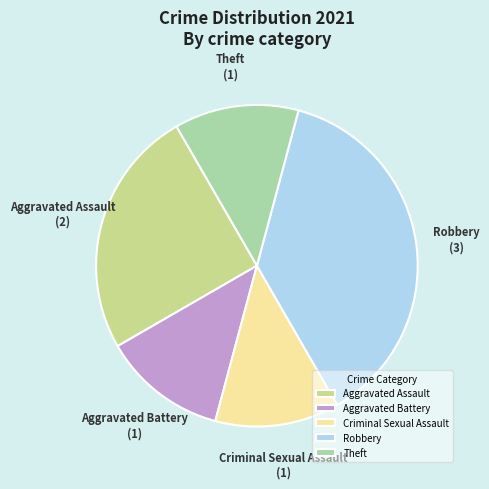

Which has a higher value, Robbery or Criminal Sexual Assault?

Robbery